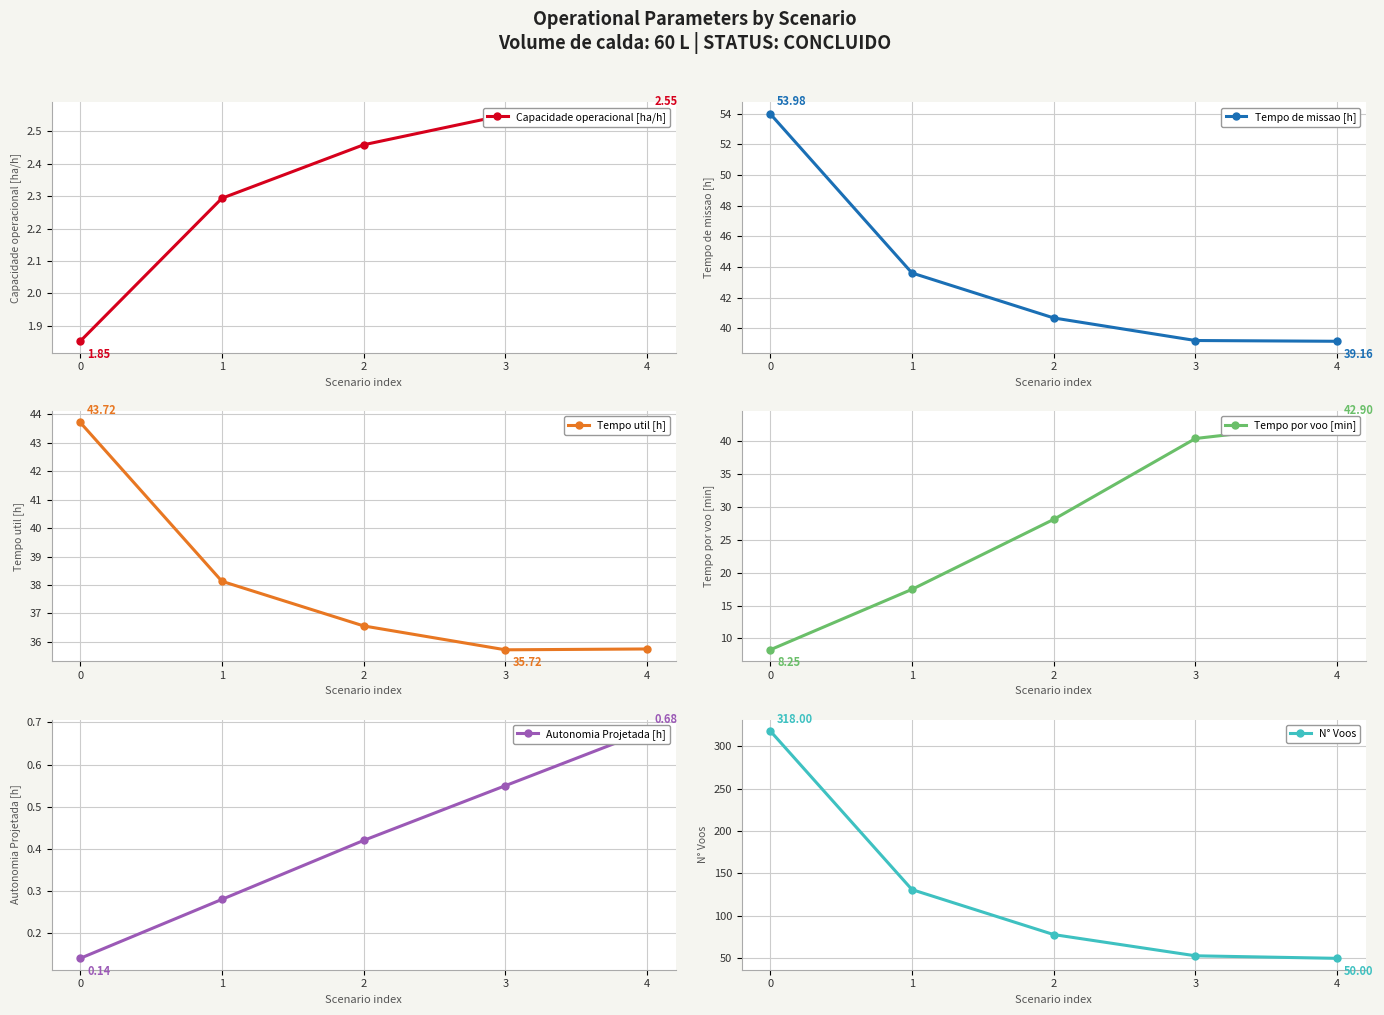

What is the value of the N° Voos point at the 5th from the left?

50